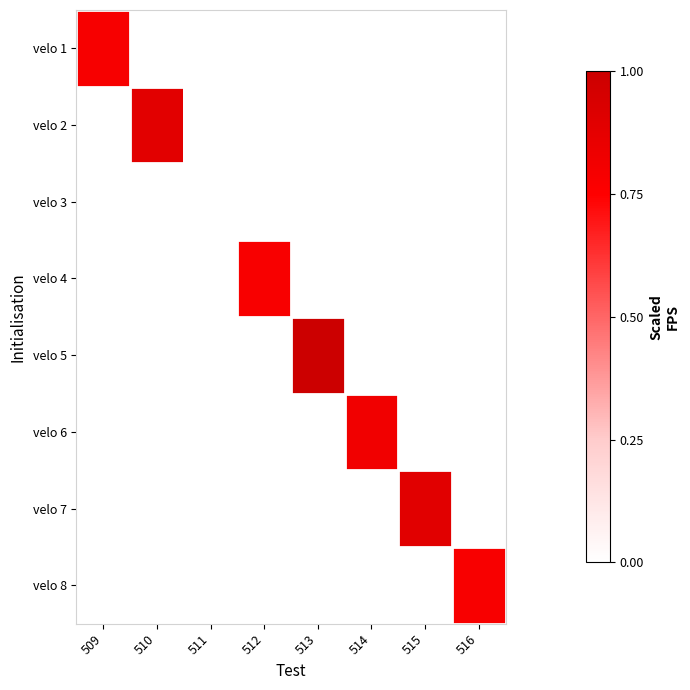

At how many categories does at least one series exceed 0?

7